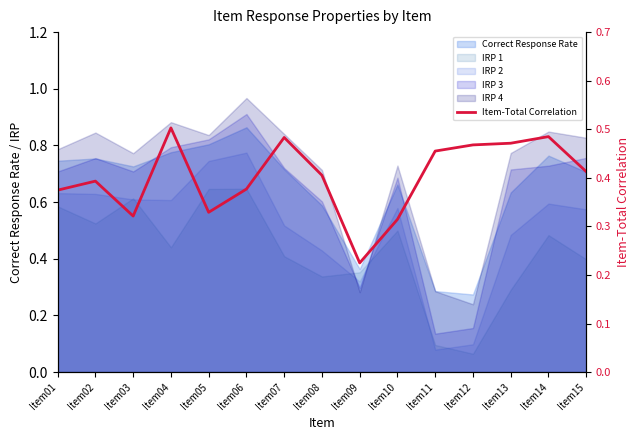

Reading left to right, list all the values displayed in this chart.

0.4	0.4	0.3	0.5	0.3	0.4	0.5	0.4	0.2	0.3	0.5	0.5	0.5	0.5	0.4